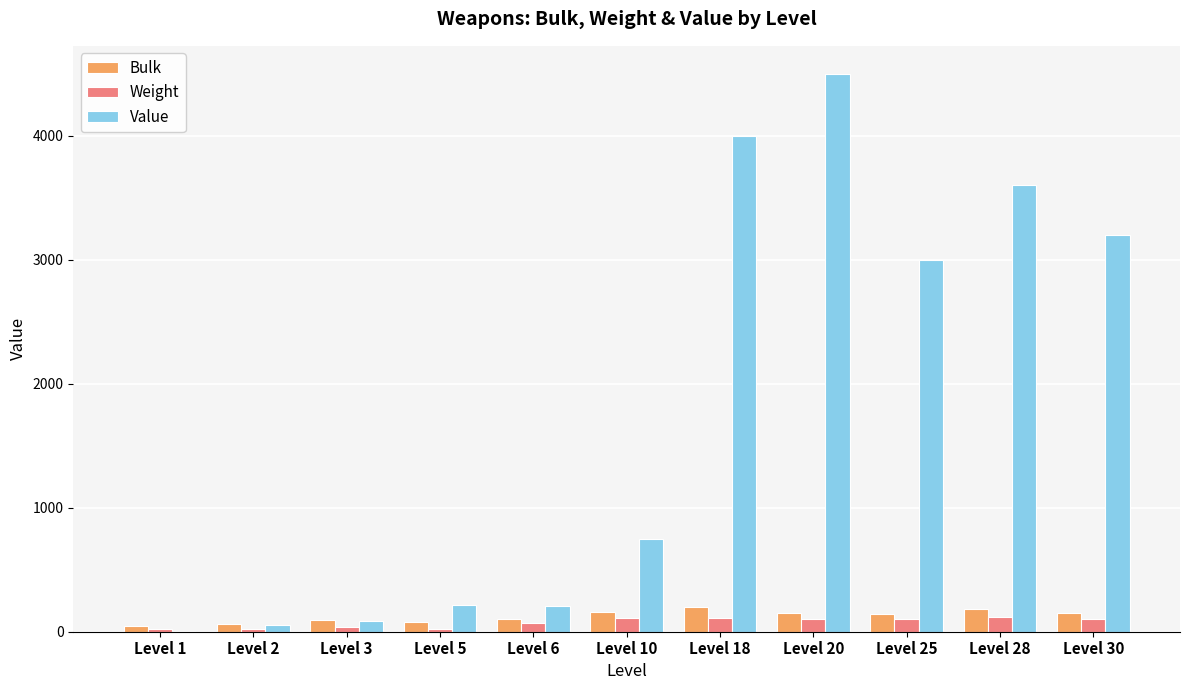

The value of Value at Level 18 is 4000.0. True or false?

True